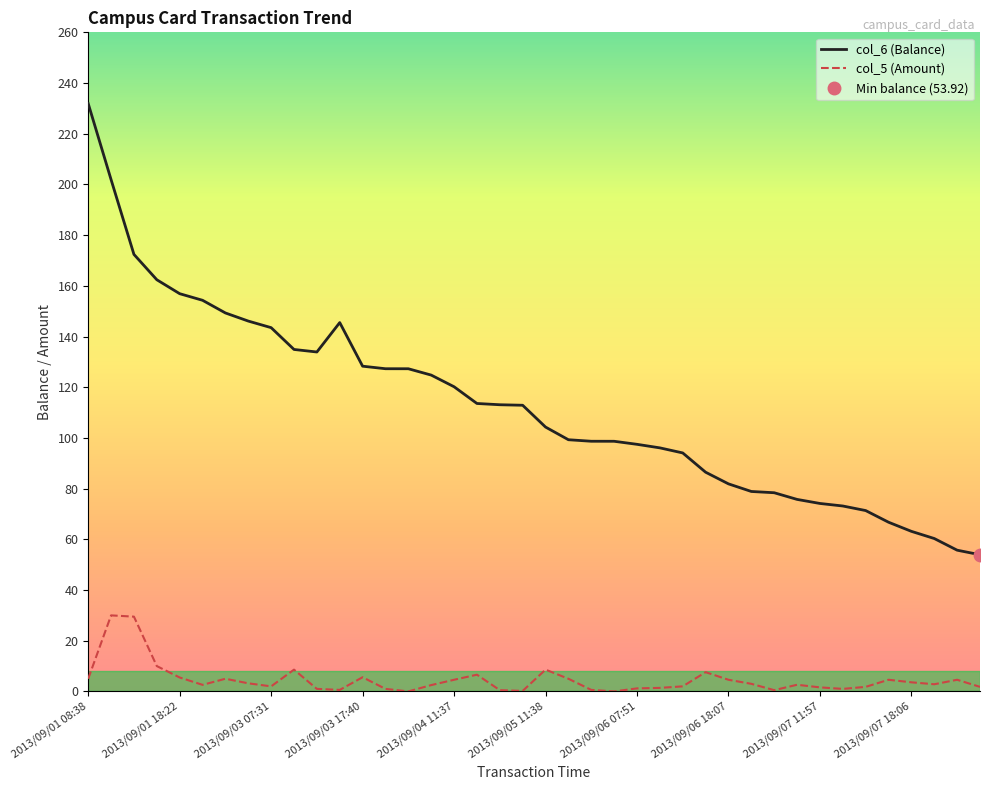

True or false: col_5 (Amount) has a value of 5.0 at 2013/09/01 08:38.

True